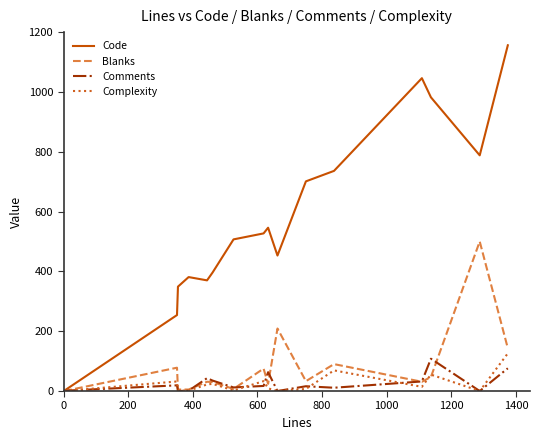

What is the maximum value shown in the chart?

1156